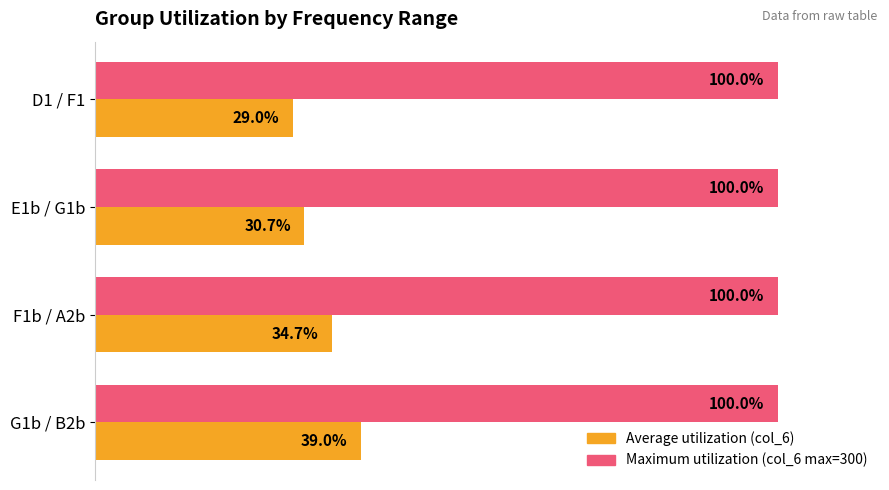

At which category does the chart reach its minimum across all series?

D1 / F1